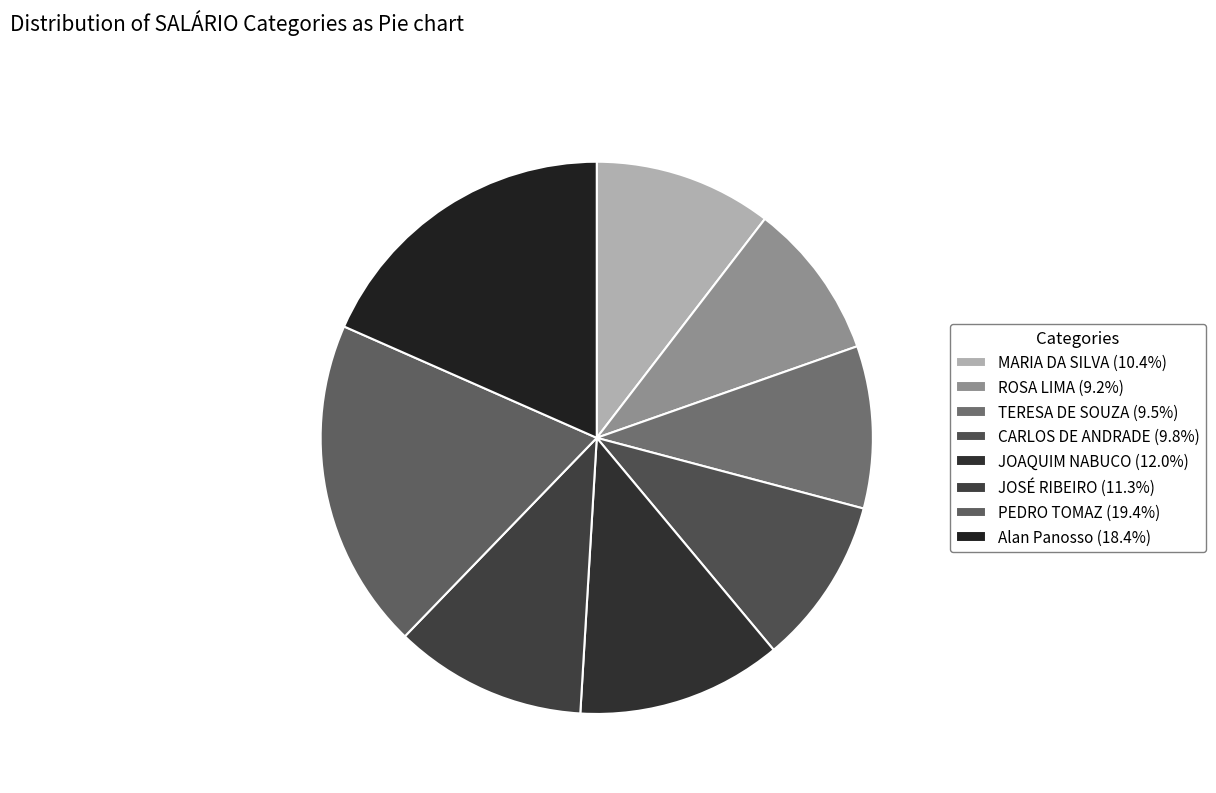

Between CARLOS DE ANDRADE and JOSÉ RIBEIRO, which is larger?

JOSÉ RIBEIRO